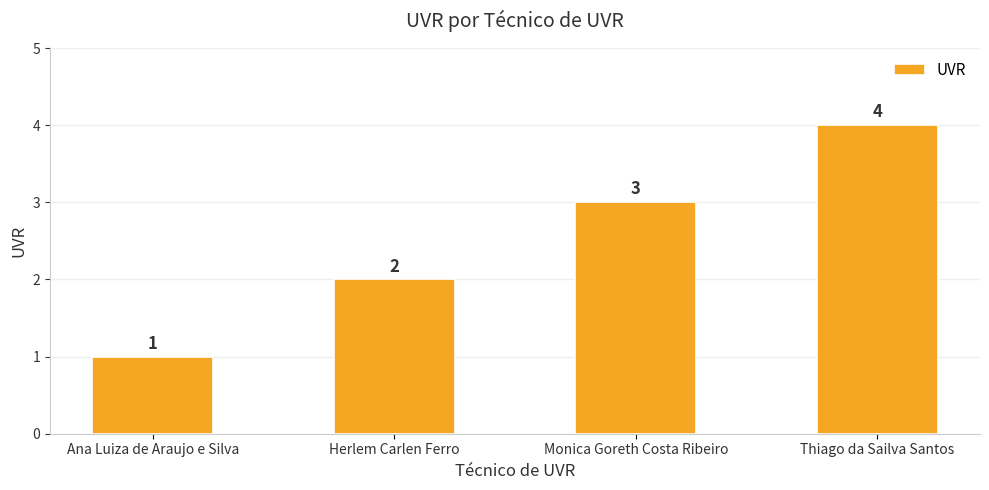

How many values are below 3?

2